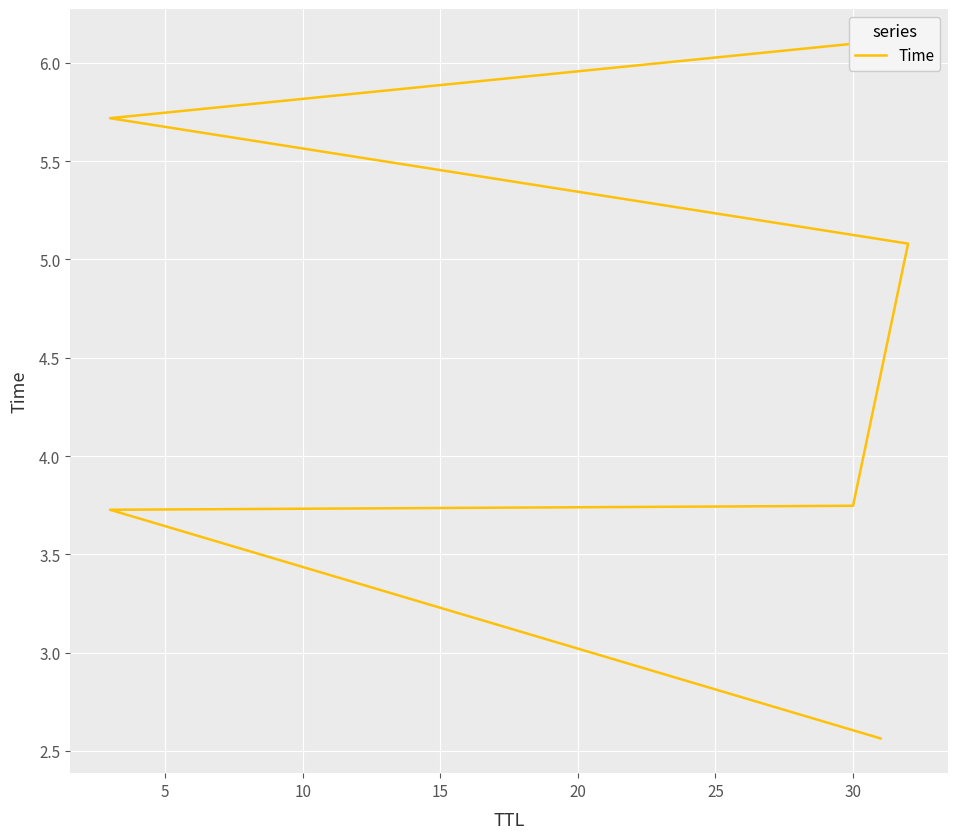

How many values exceed 5?

3